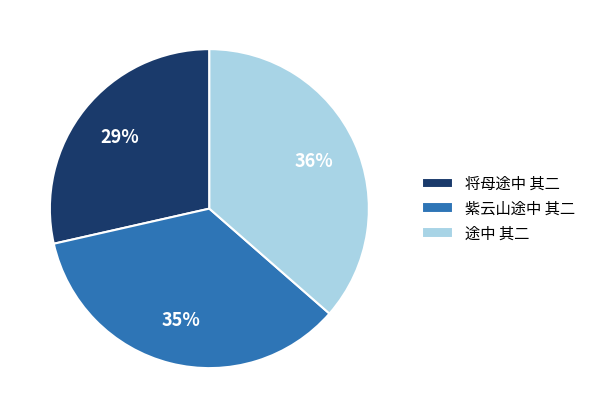

What percentage is the 紫云山途中 其二 slice, to the nearest percent?

35%